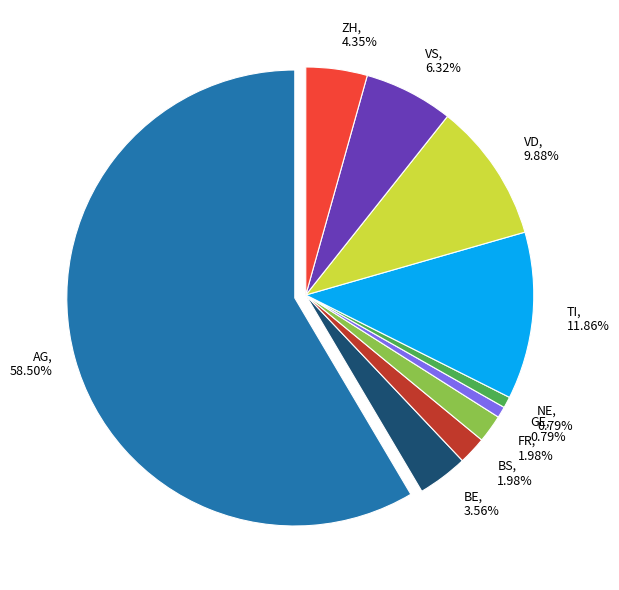

Combined, do VS and SG account for over 50%?

No